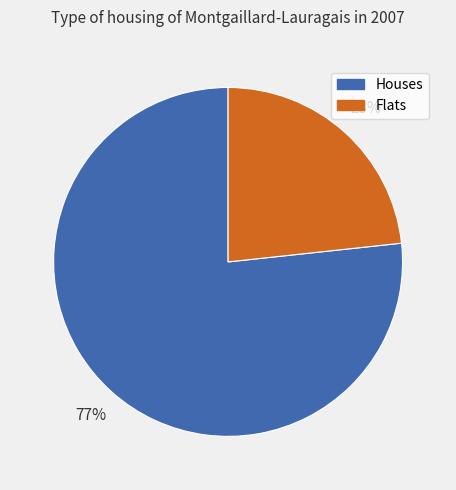

Rank the categories by value from lowest to highest.

Flats, Houses